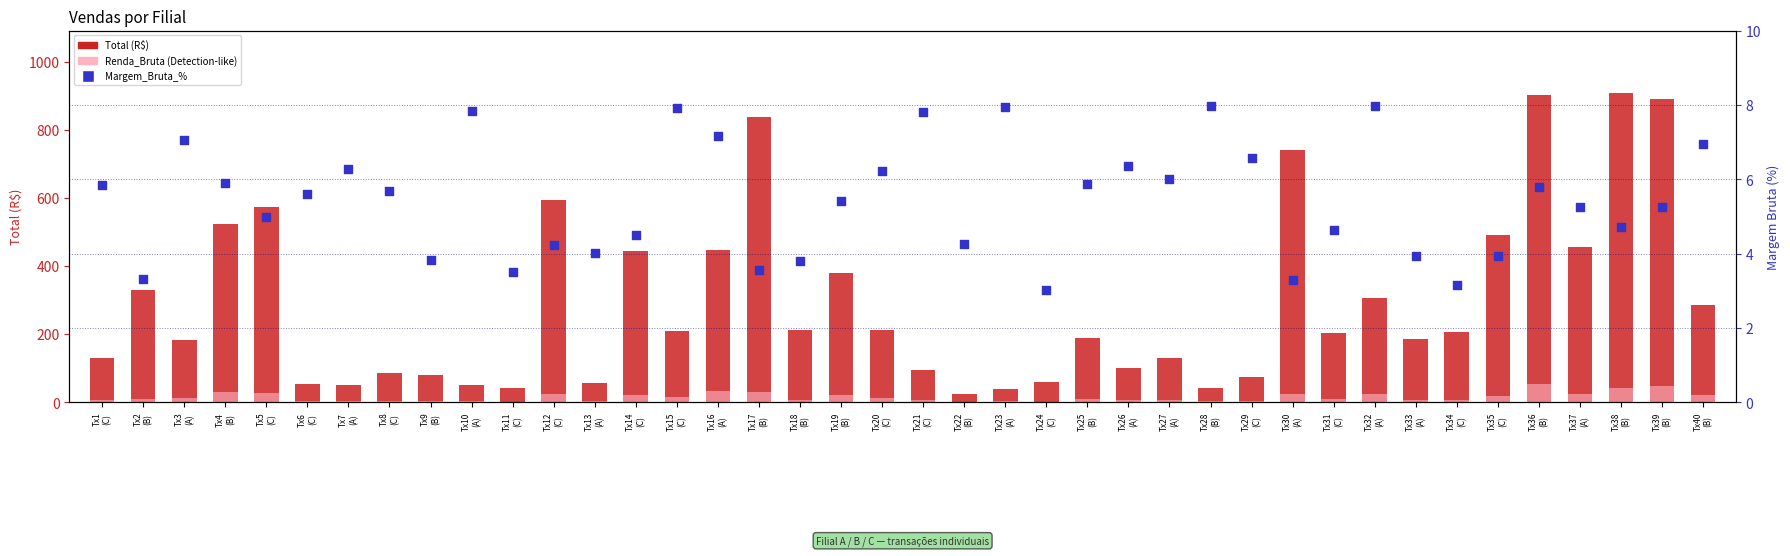

Which series reaches the maximum Y coordinate?

Total (R$)